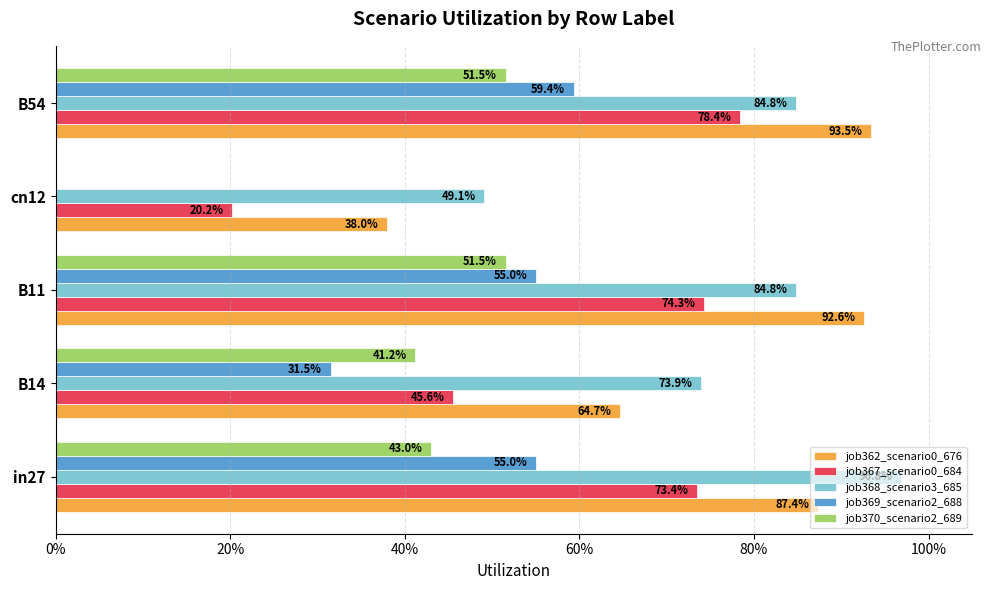

What are all the series names shown in the legend?

job362_scenario0_676, job367_scenario0_684, job368_scenario3_685, job369_scenario2_688, job370_scenario2_689